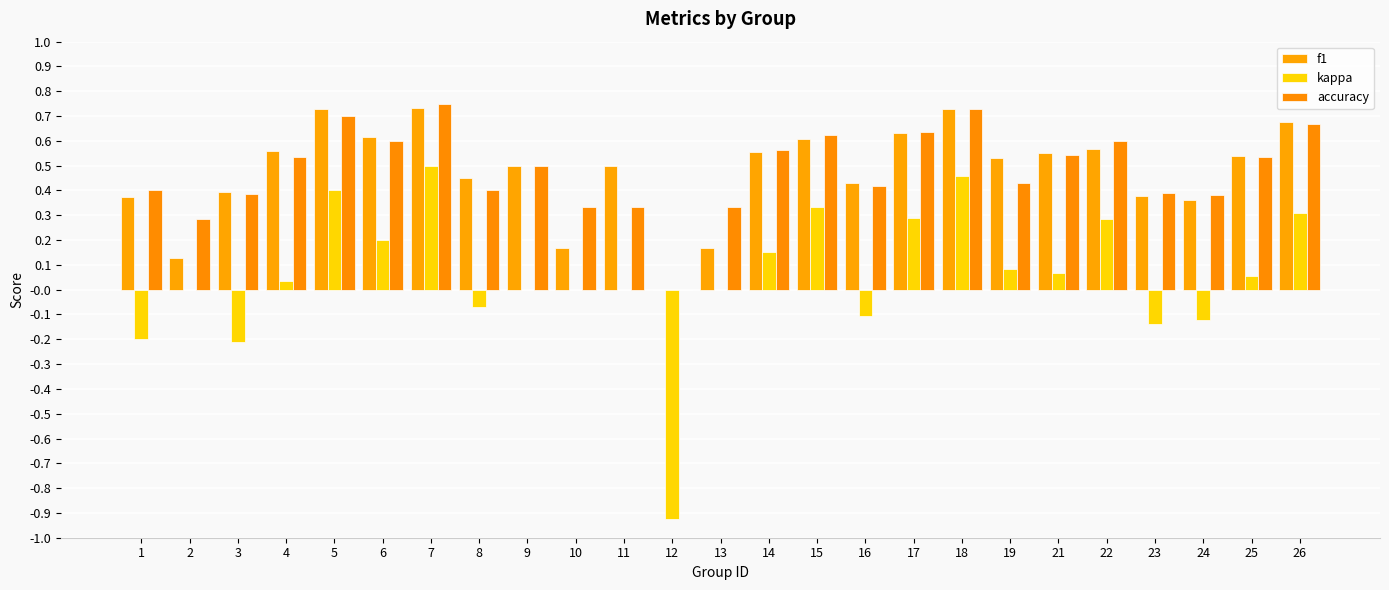

What is the sum of the kappa values at 7 and 14?

0.7